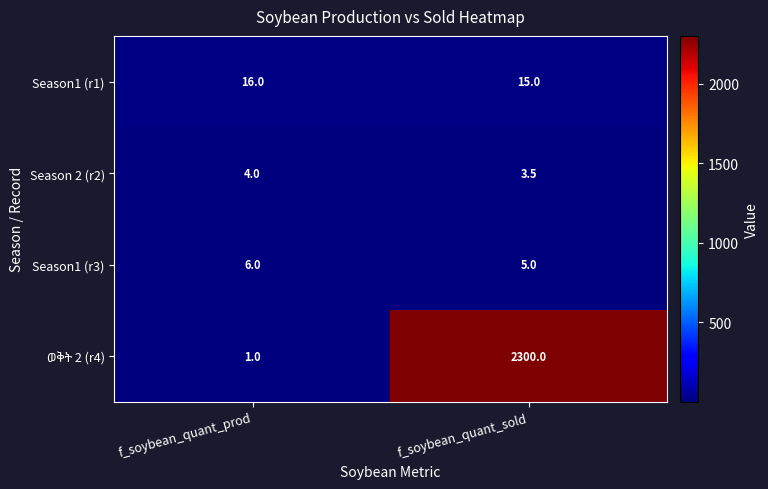

What is the difference between the Season1 (r3) values at f_soybean_quant_prod and f_soybean_quant_sold?

1.0